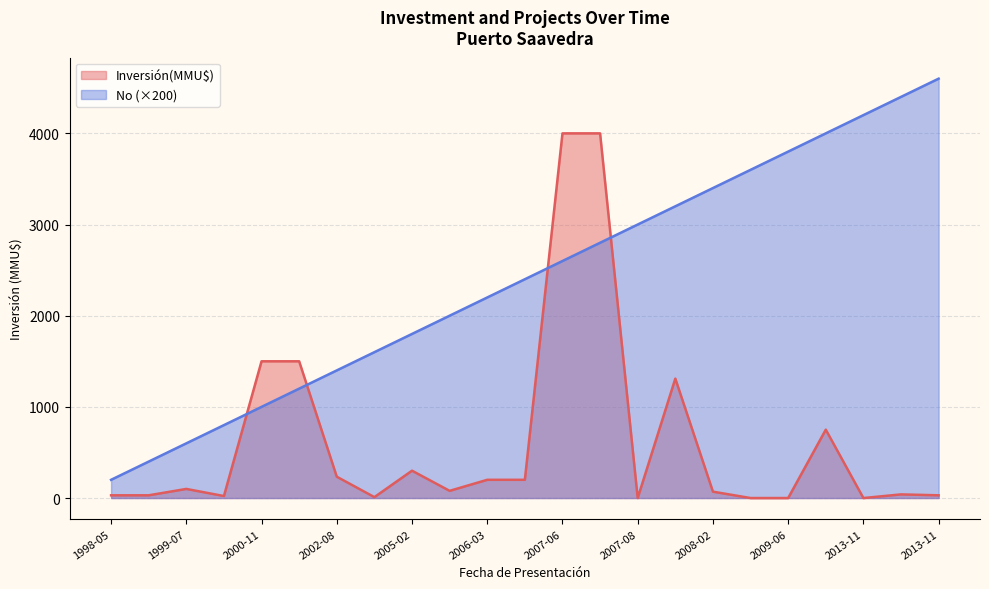

How many distinct data groups are displayed?

2